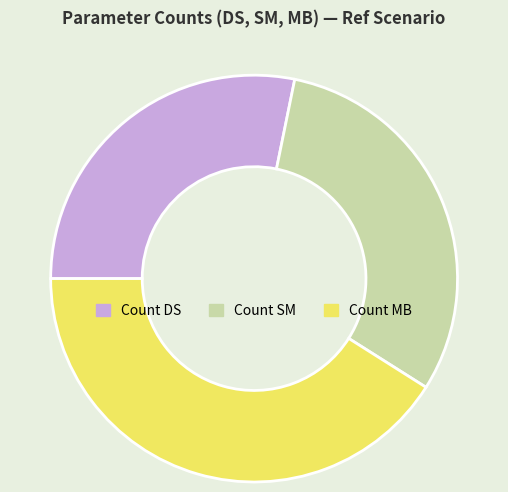

Do Count SM and Count MB together represent more than half of the pie?

Yes